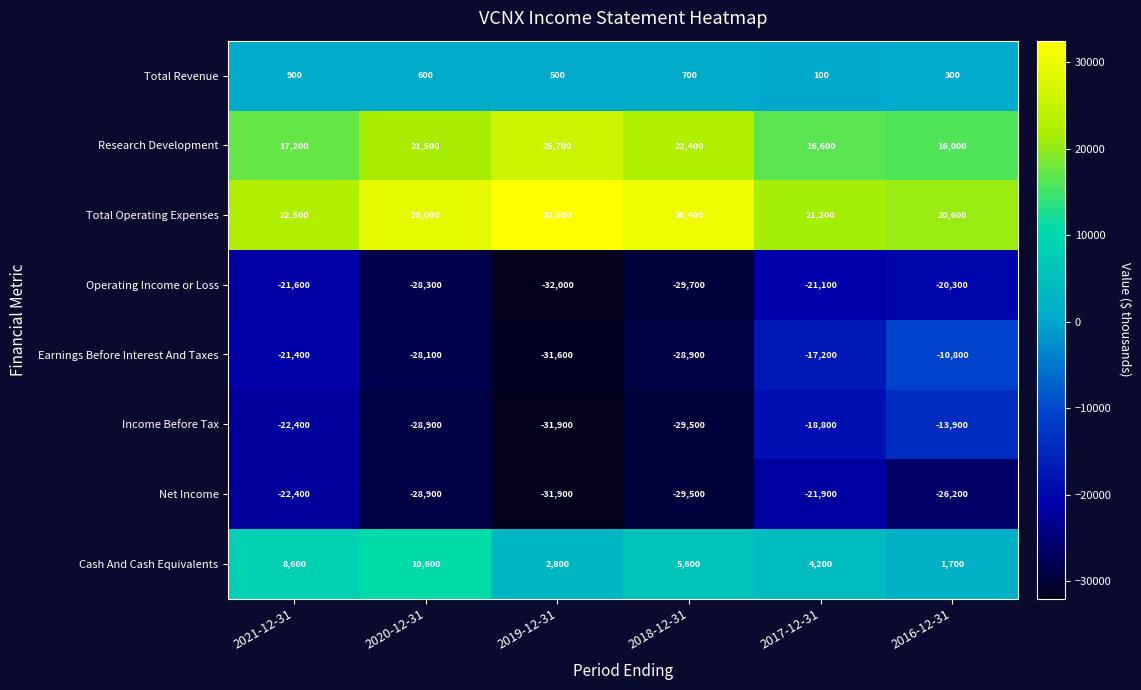

Is it true that Total Operating Expenses equals 32500 at 2019-12-31?

True